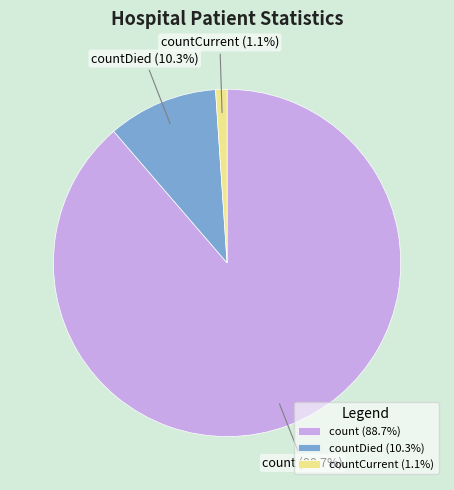

To the nearest percent, what is the average slice percentage?

33%